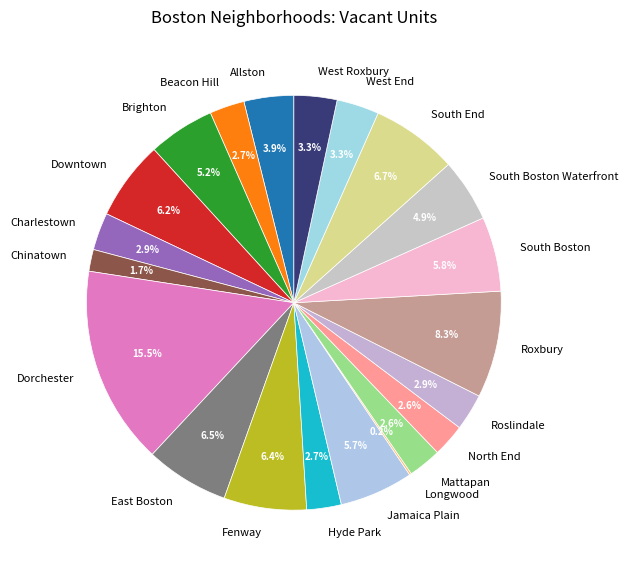

What percentage is NOT represented by Allston?

96.1%